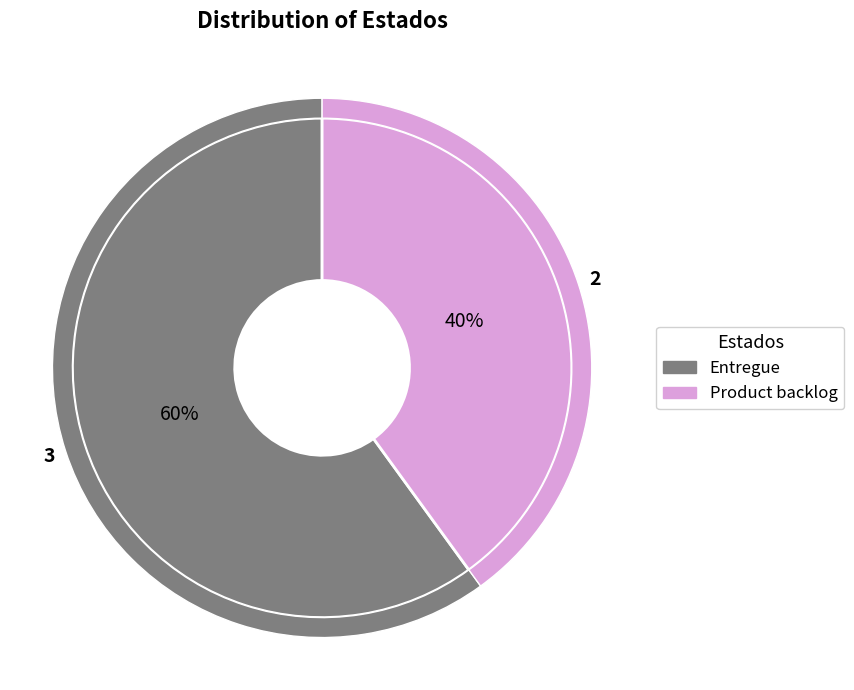

What percentage do Entregue and Product backlog together represent?

100.0%